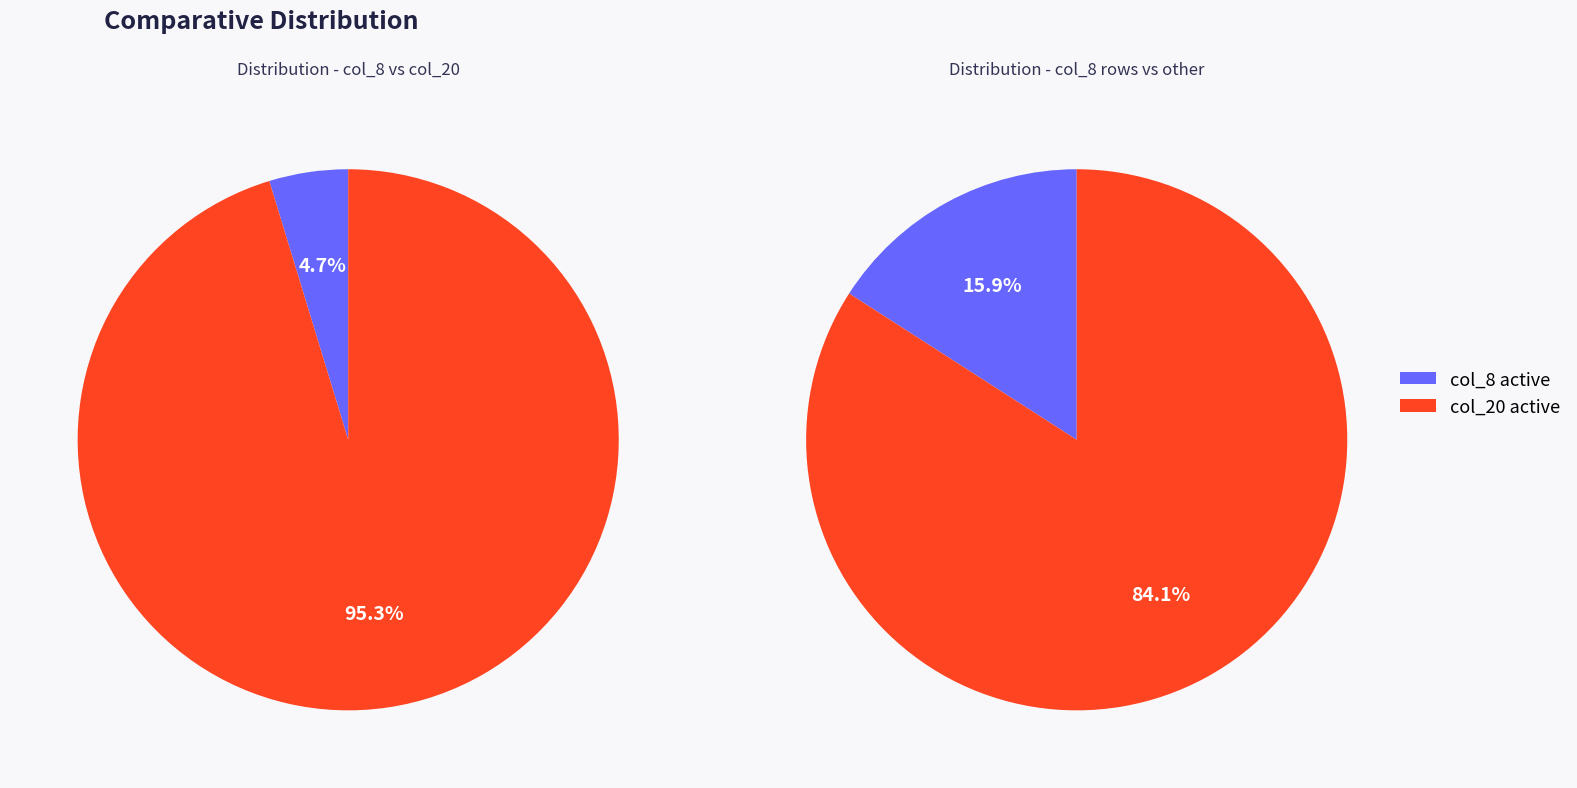

Between 20 and 25, which series saw the biggest shift?

col_20